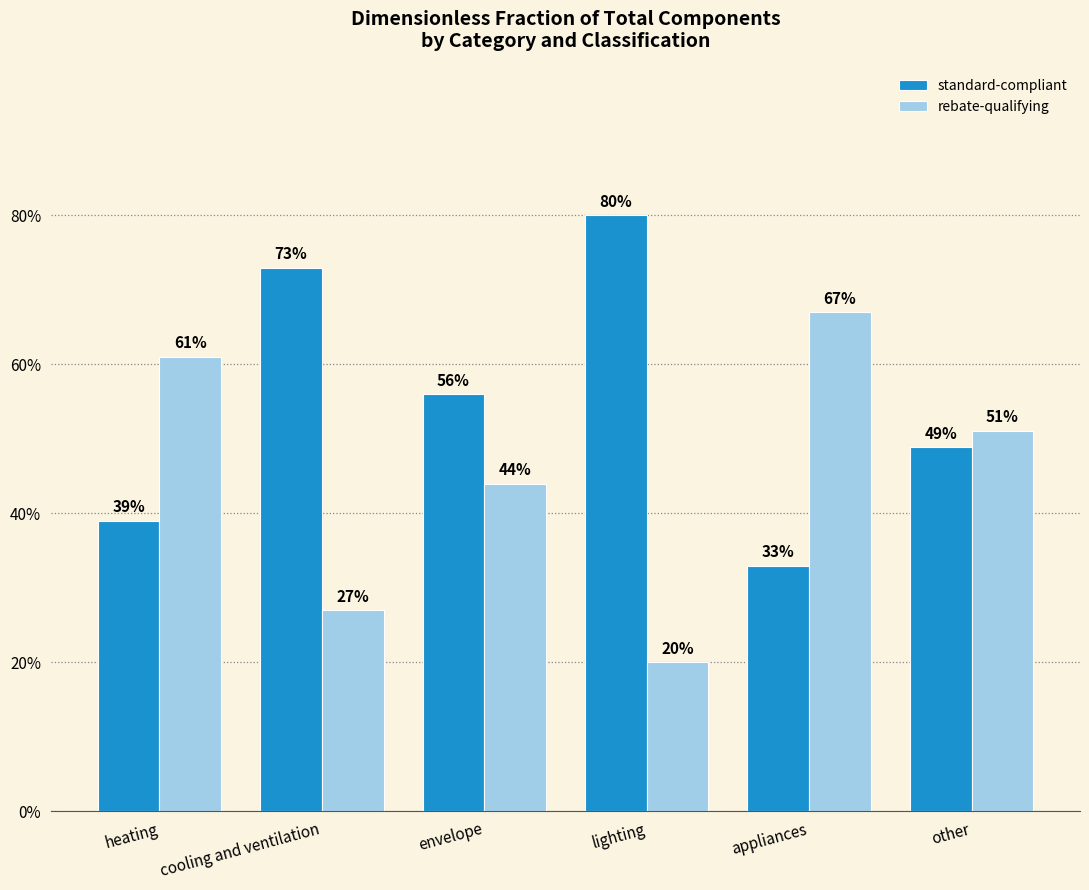

What are all the series names shown in the legend?

standard-compliant, rebate-qualifying